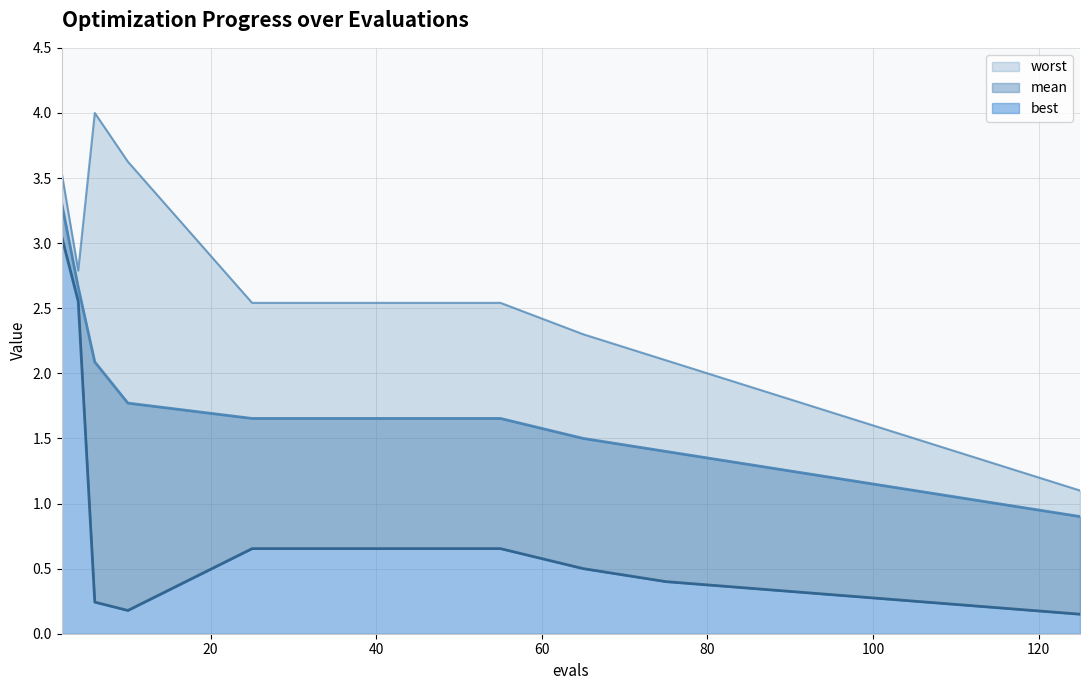

List the series in order of their overall mean, highest first.

worst, mean, best